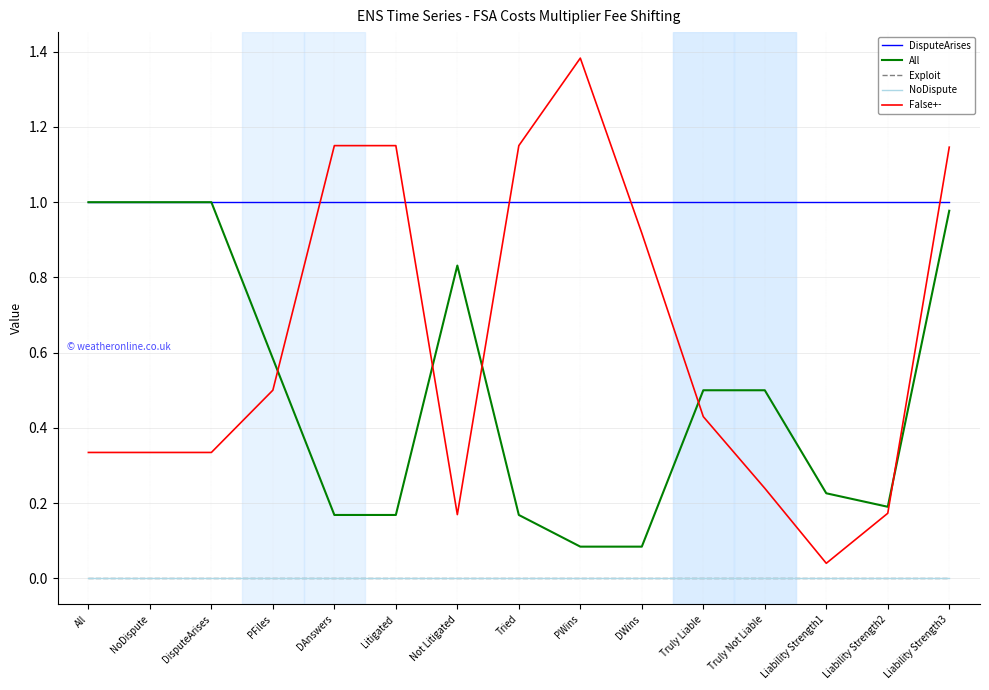

Does the chart display data point markers on the line(s)?

No